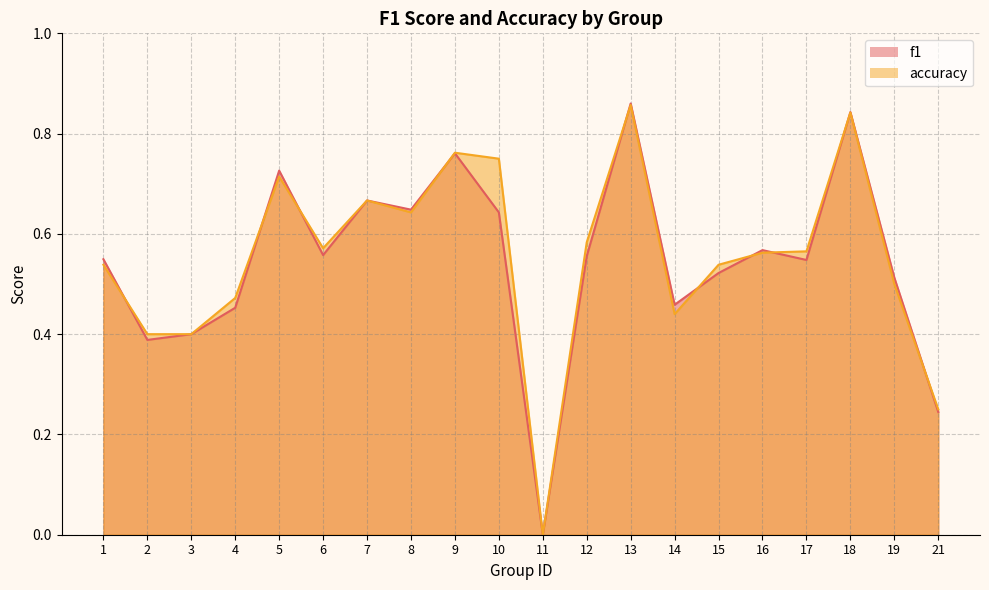

True or false: accuracy and f1 cross at least once.

True